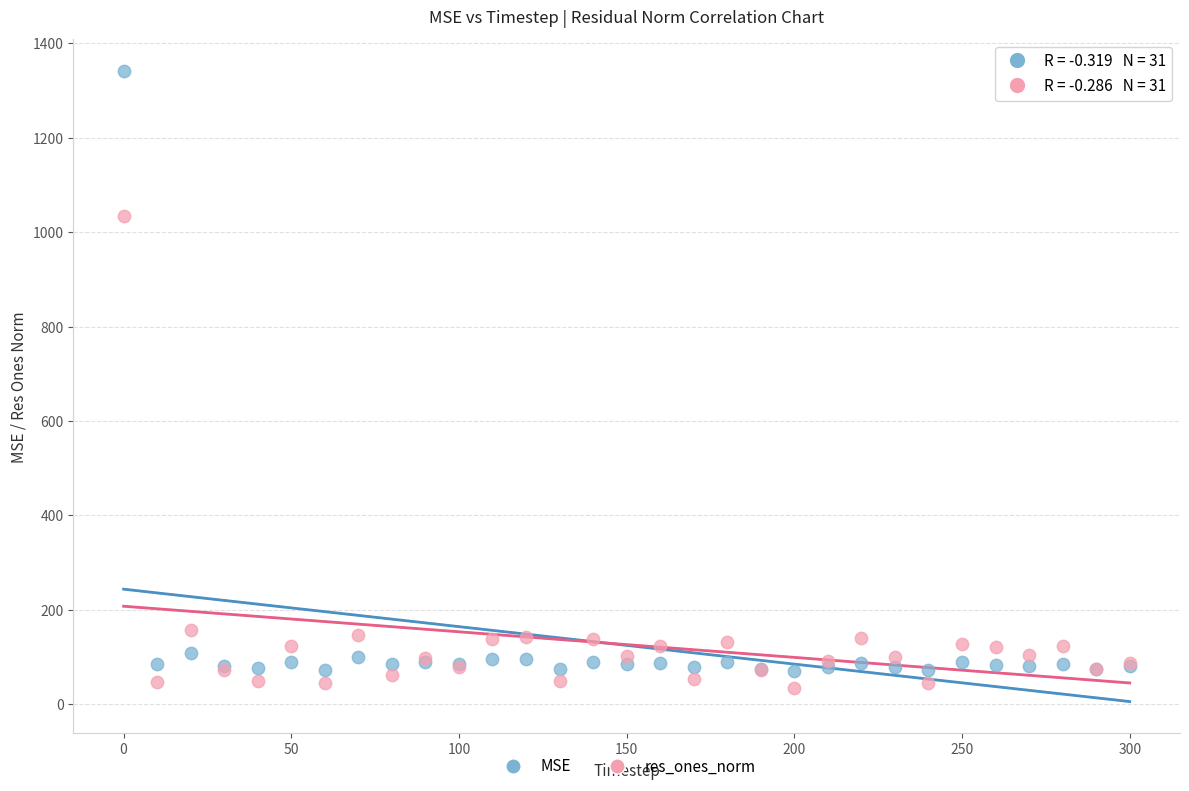

In the MSE series, what Y value is closest to 706?

107.5